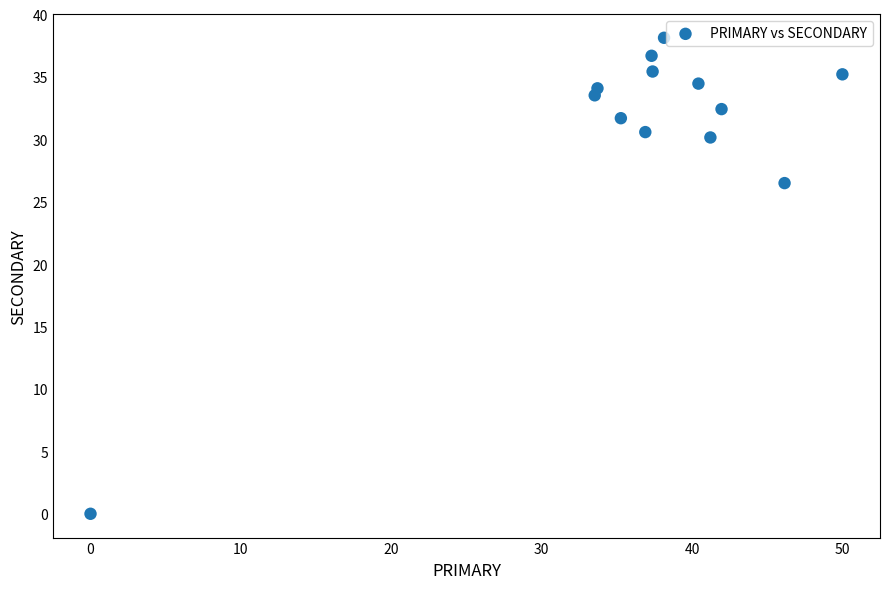

What is the range of X values (max minus min)?

50.0